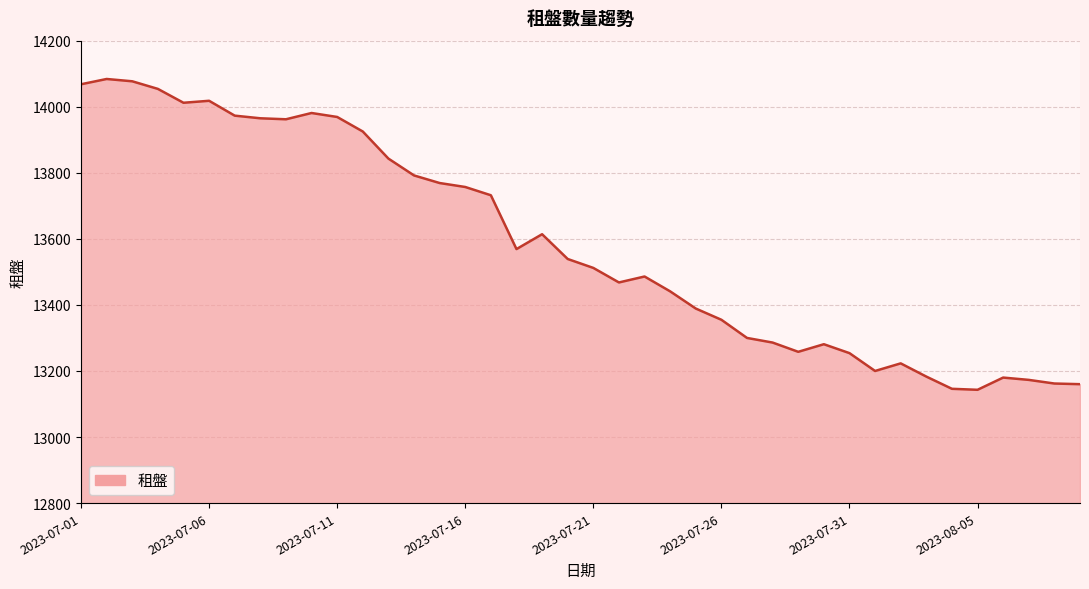

What is the minimum value shown in the chart?

13143